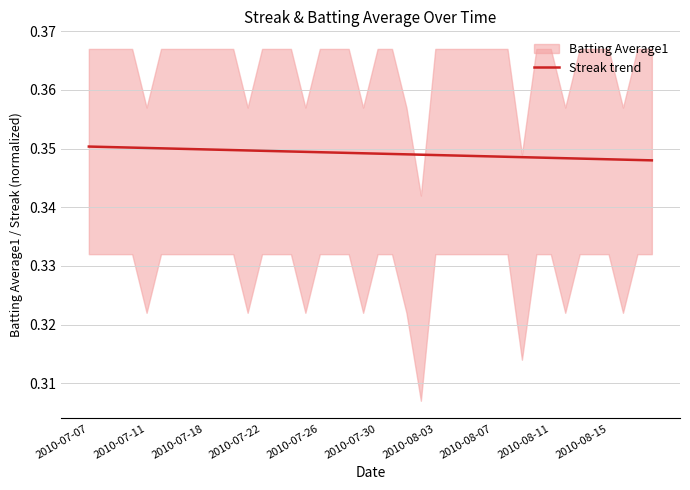

How many categories are shown in the chart?

40